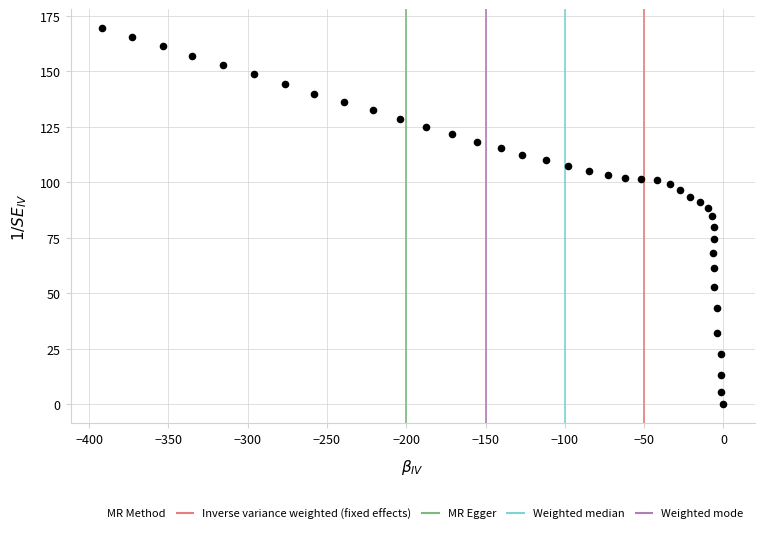

What is the range of Y values (max minus min)?

169.6